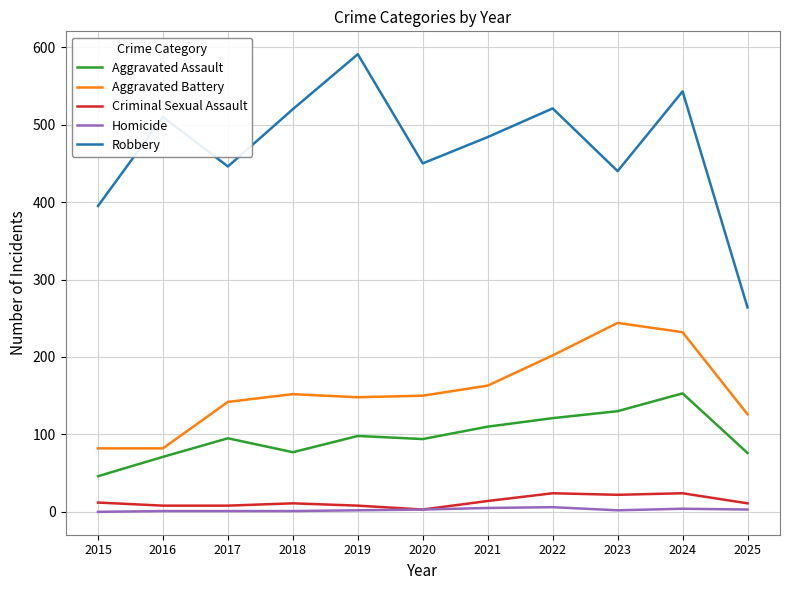

What is the total value across all series at 2022?

874